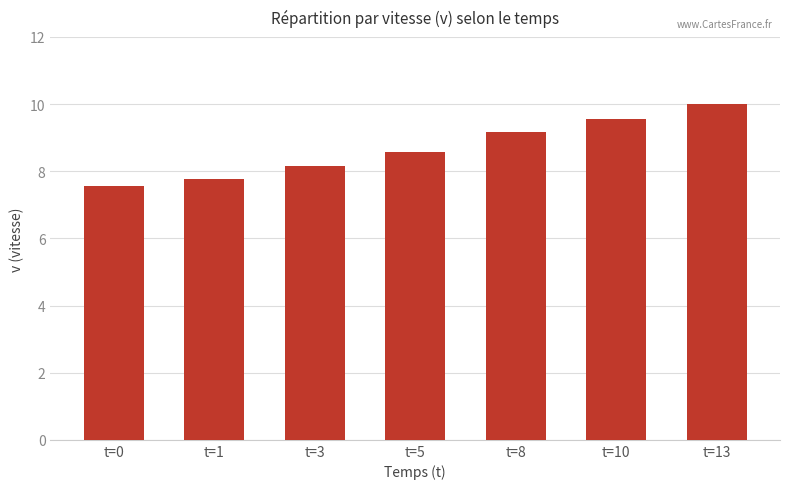

What is the change in value from t=3 to t=8?

+1.0